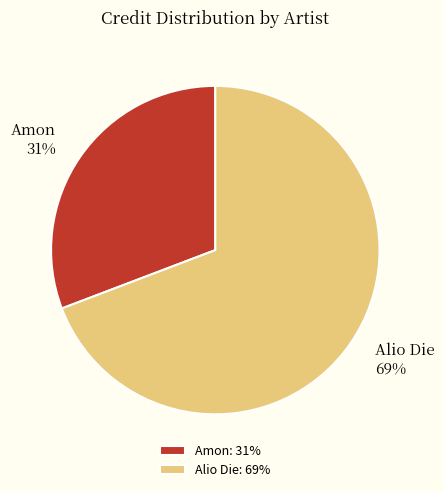

Is the sum of Alio Die and Amon greater than half?

Yes